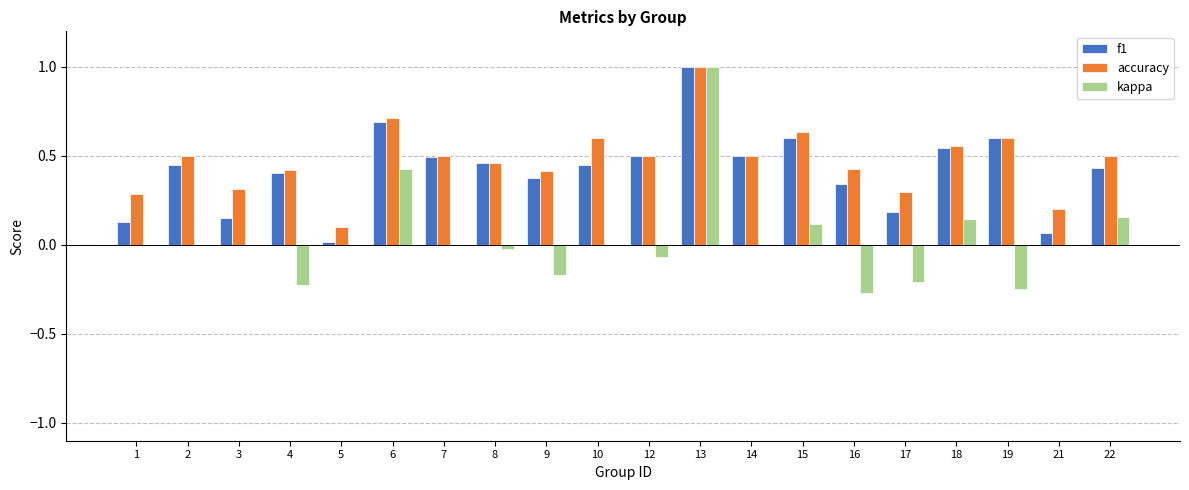

What is the greatest value displayed?

1.0